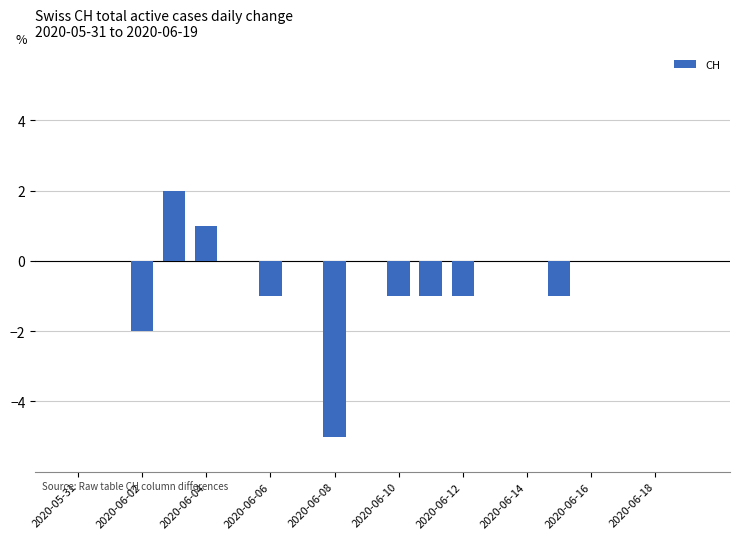

How many distinct data groups are displayed?

1